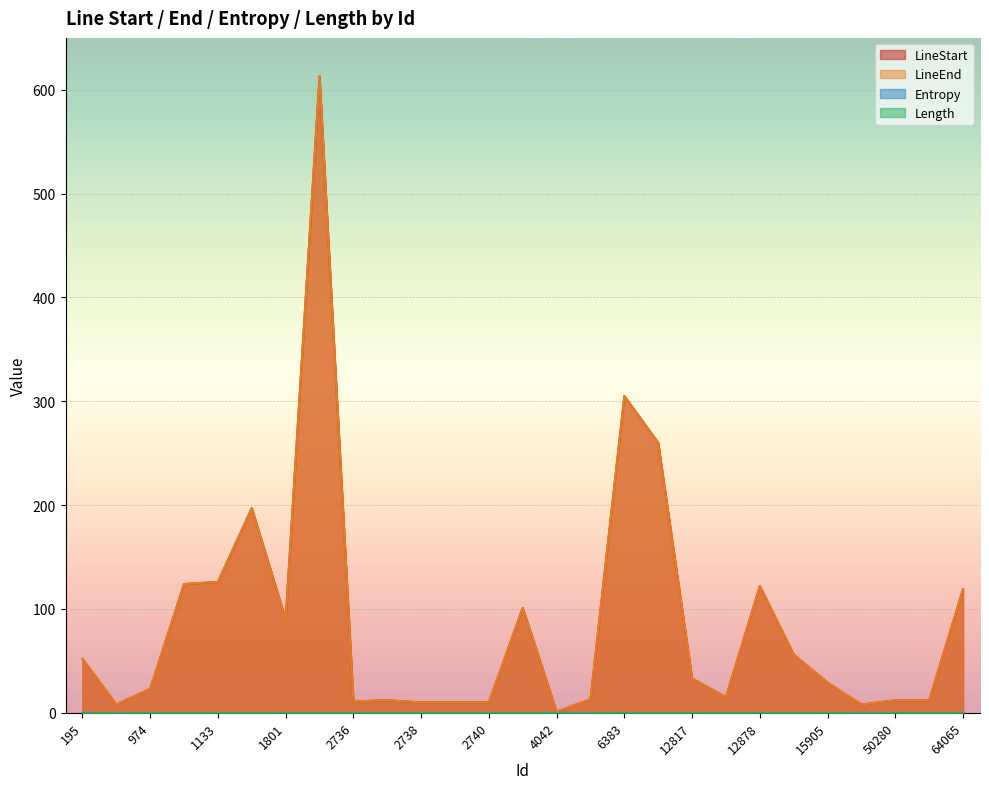

Is the value of LineEnd at 12817 greater than the value of LineStart at 2736?

Yes